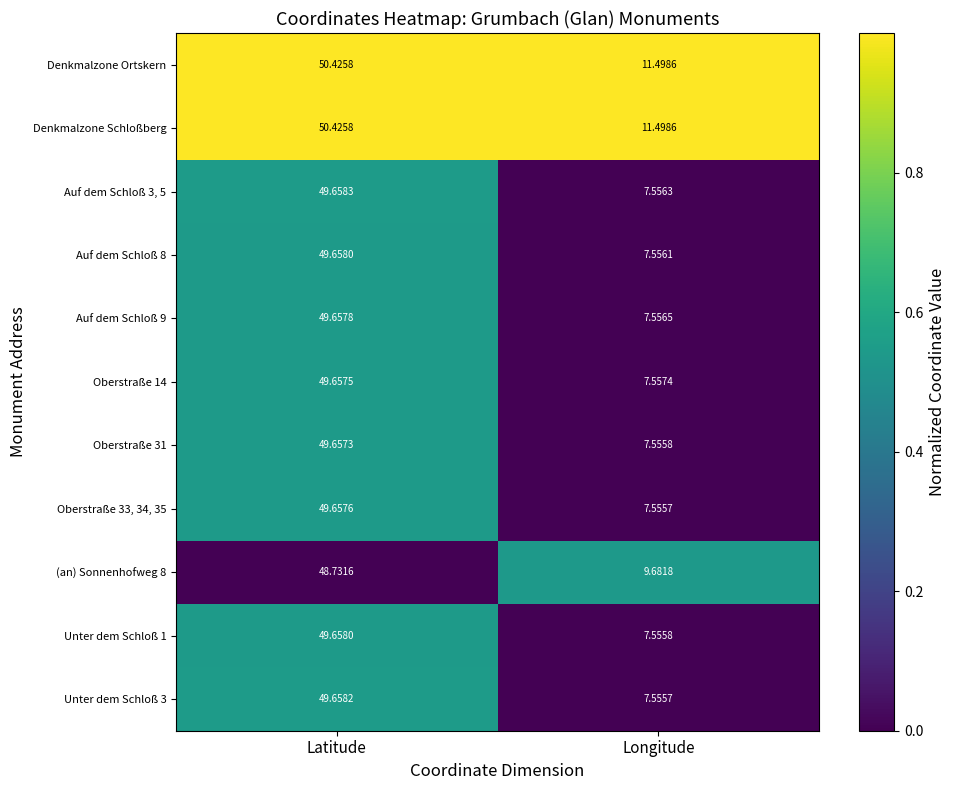

Where does the Oberstraße 33, 34, 35 series first go above 49?

Latitude